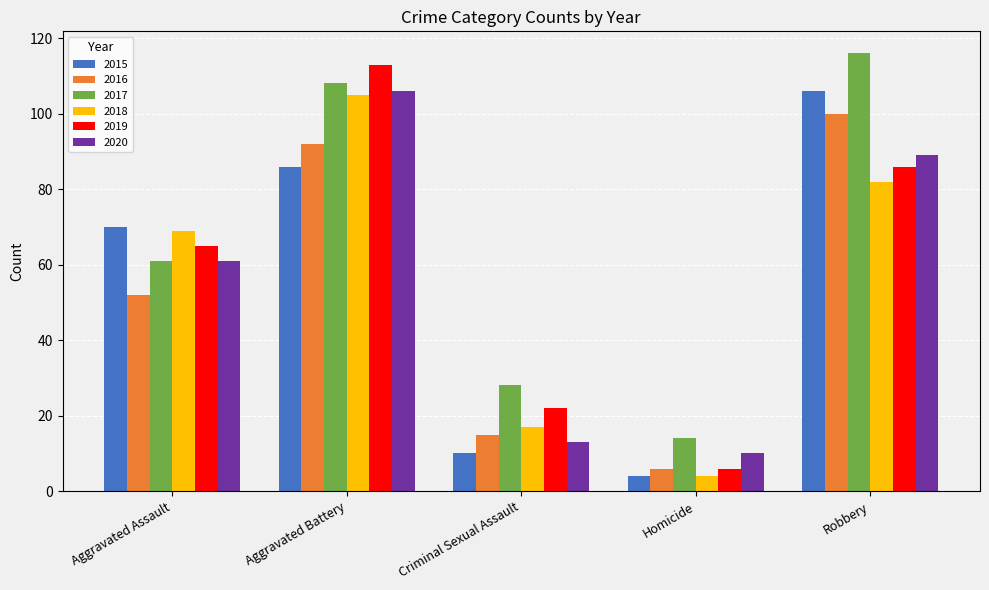

What is the total value across all series at Criminal Sexual Assault?

105